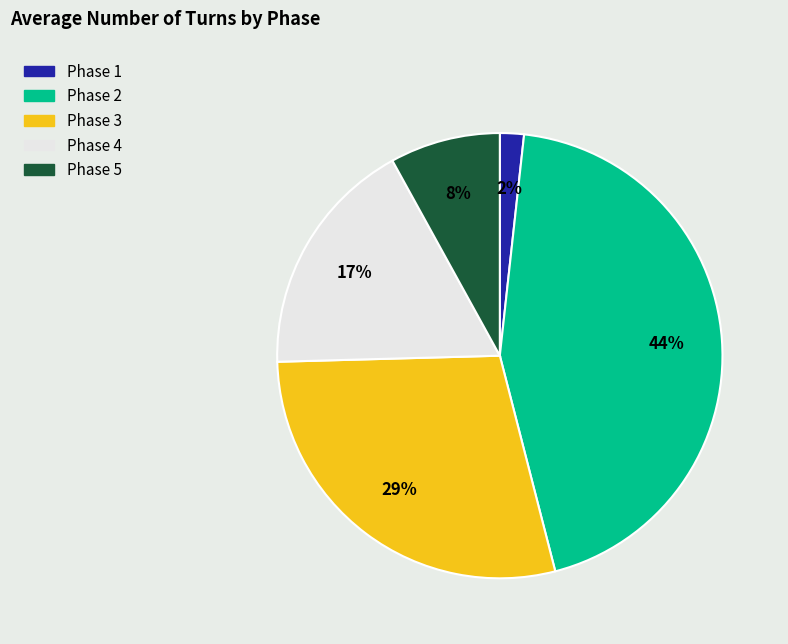

The Phase 2 slice represents 57% of the pie. True or false?

False